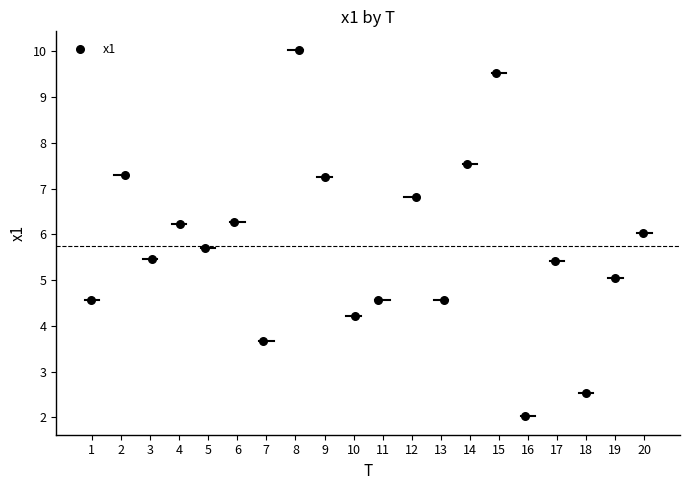

What is the range of Y values (max minus min)?

8.0